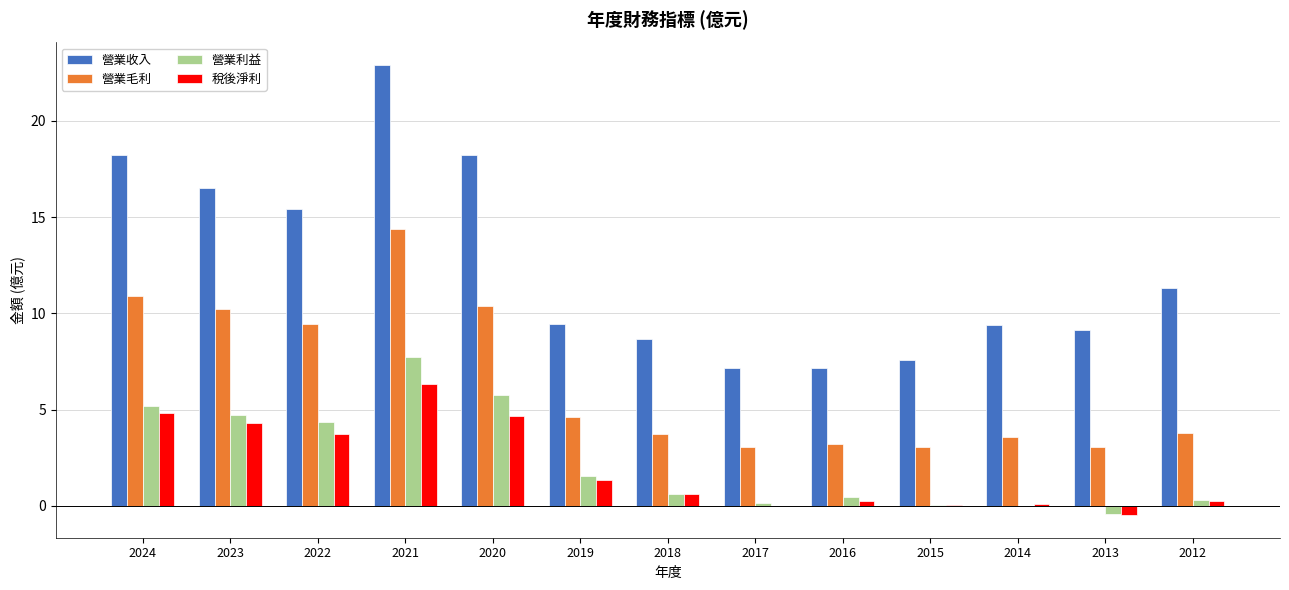

What are all the series names shown in the legend?

營業收入, 營業毛利, 營業利益, 稅後淨利